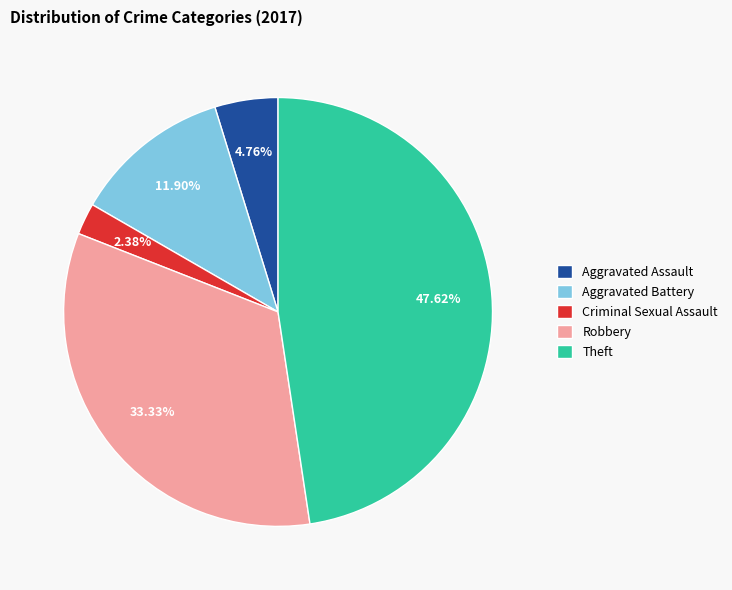

Is there a majority slice in this chart?

No